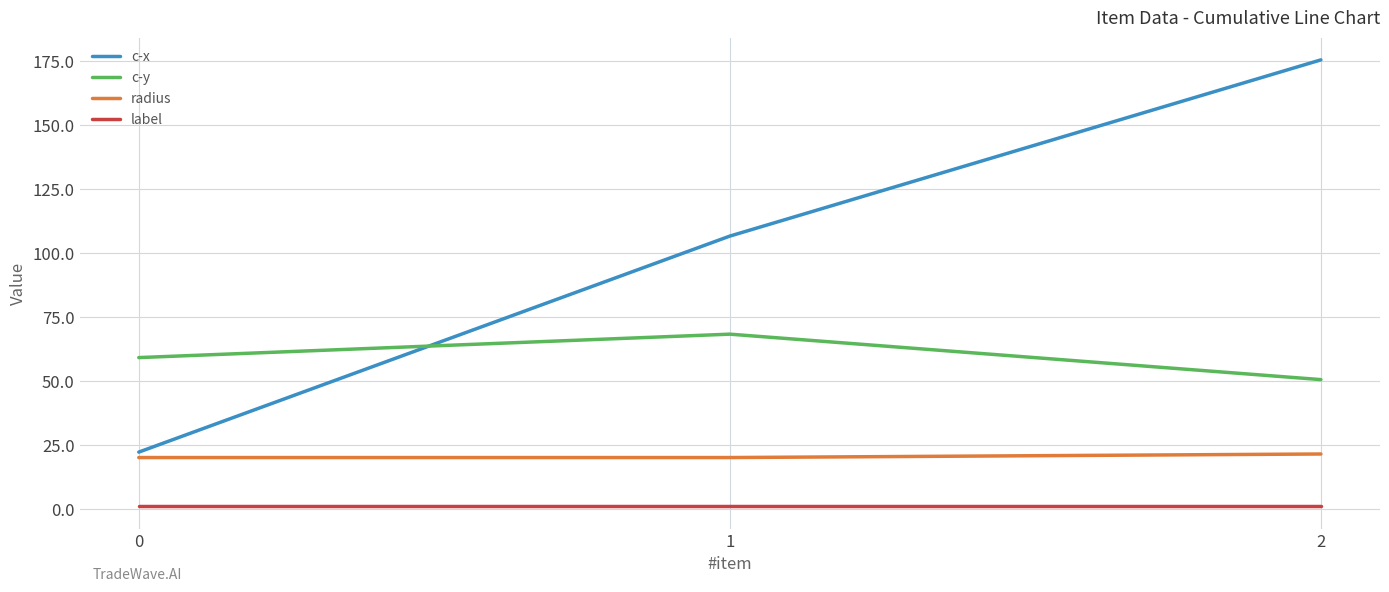

Is the value of label at 2 greater than the value of radius at 2?

No